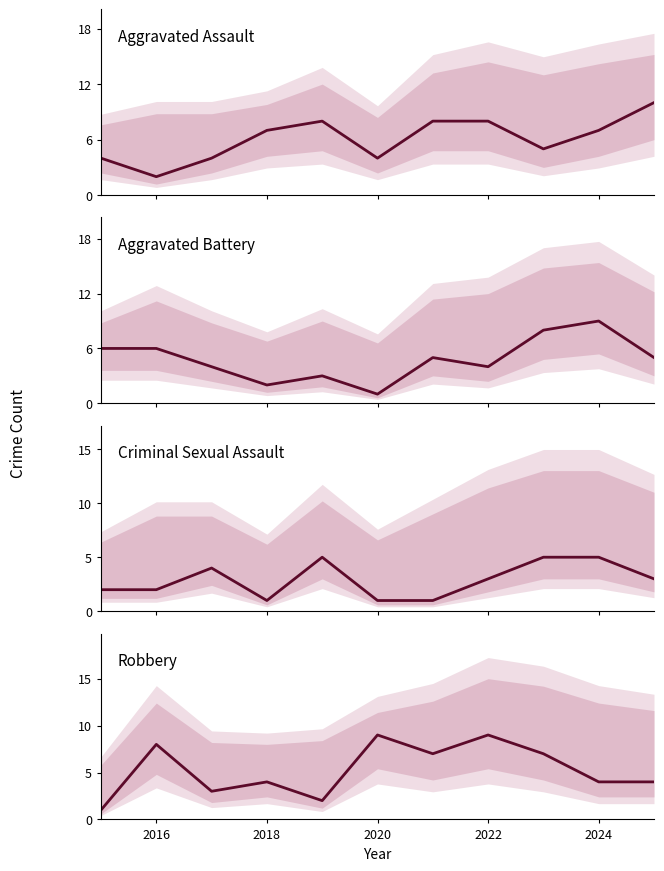

How many data points in Aggravated Battery are above 5?

4